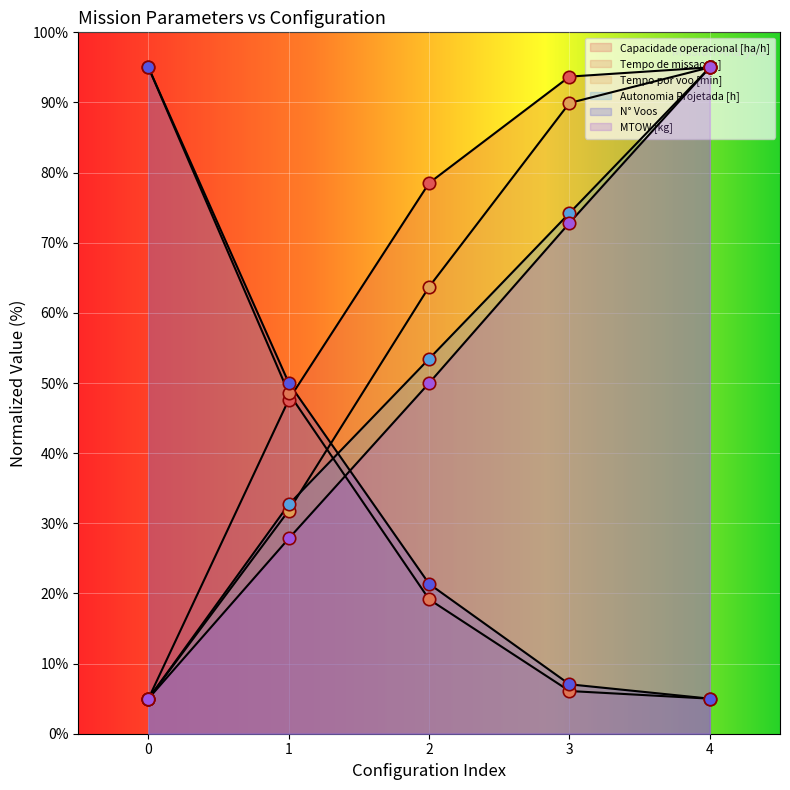

At which category is the sum across all series the highest?

4